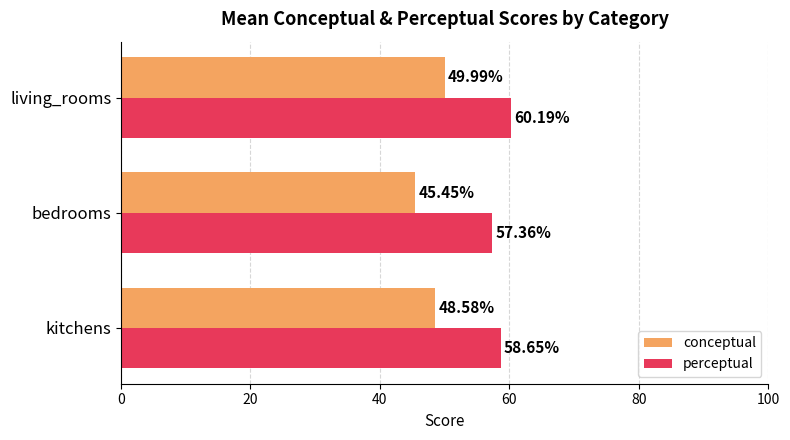

What is the spread (max minus min) of values at living_rooms?

10.2